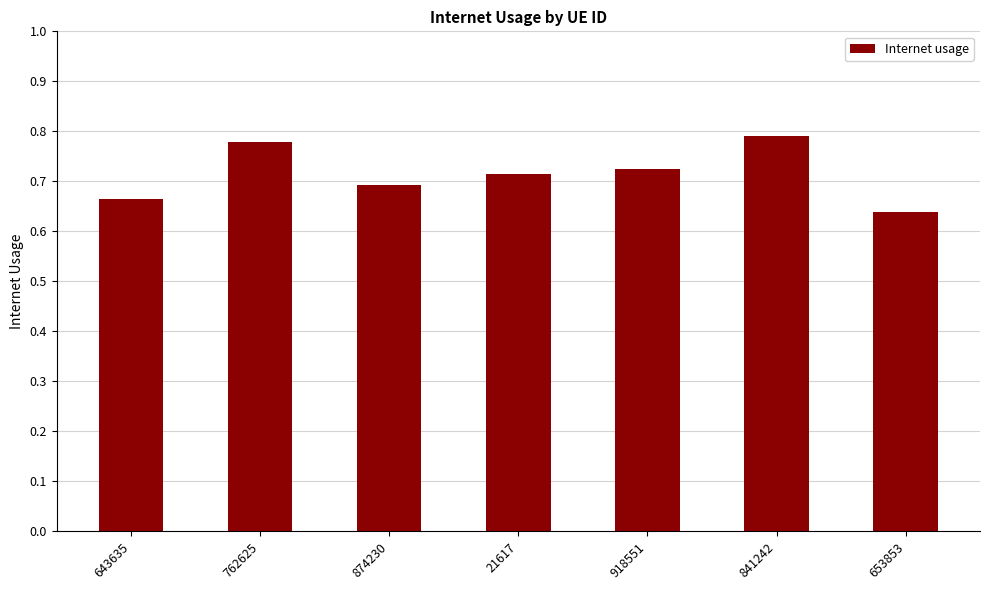

What is the change in value from 762625 to 21617?

-0.1